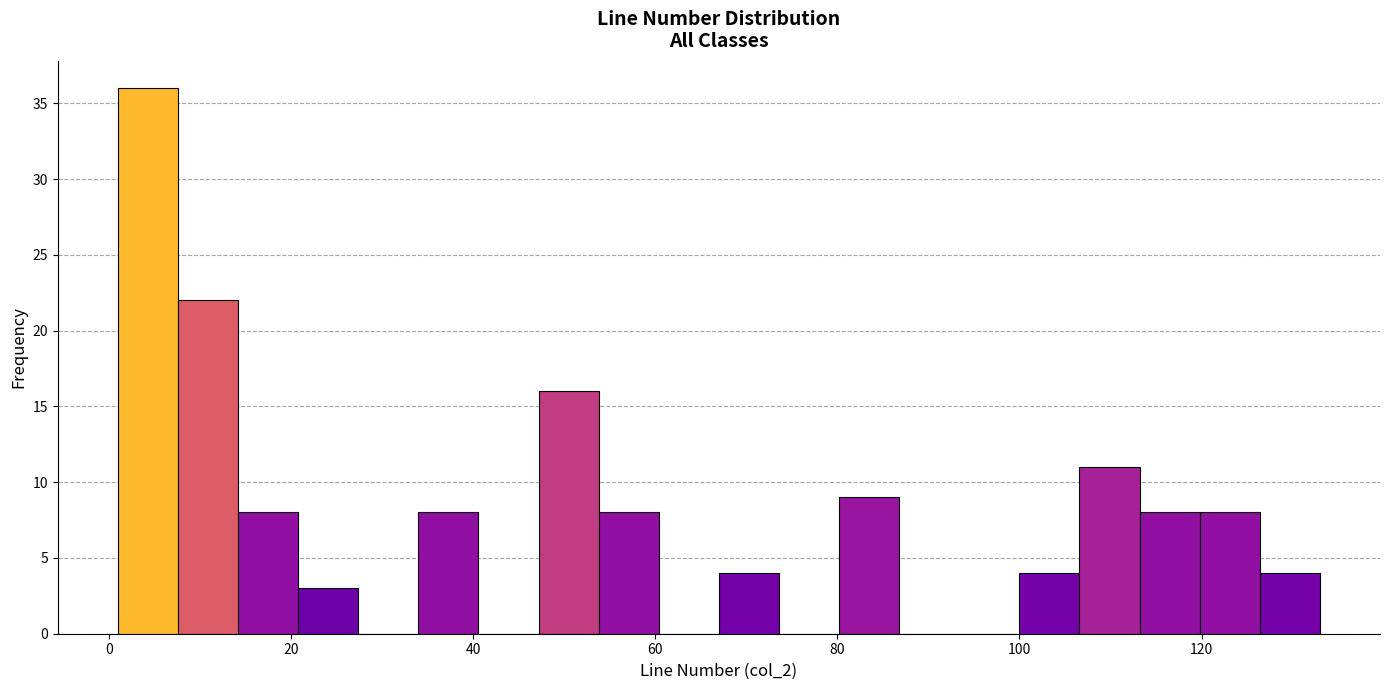

Read against the x-axis, roughly where is the centre of the tallest bar?

4